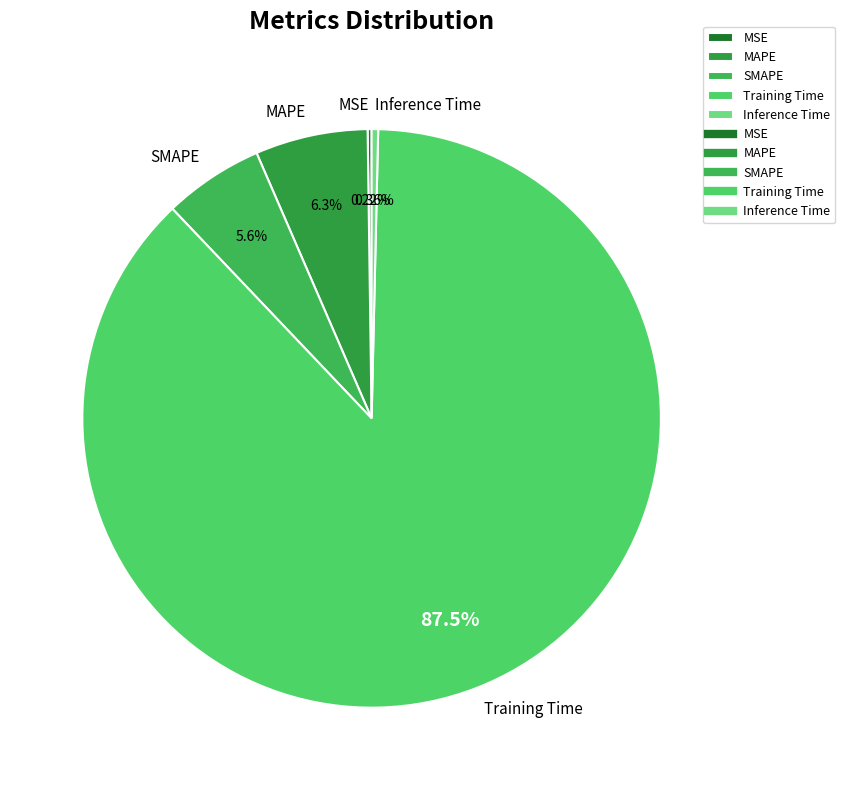

The SMAPE slice represents 6% of the pie. True or false?

True